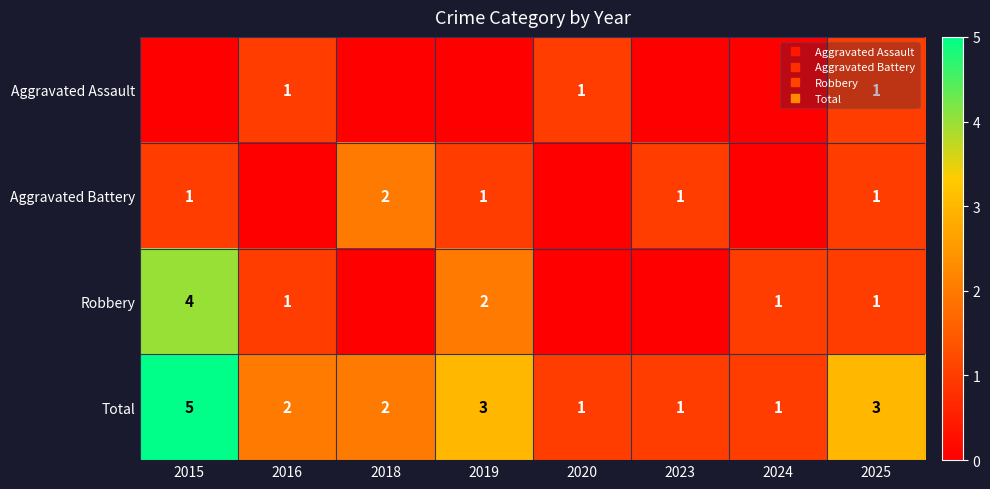

At which category is the sum across all series the highest?

2015